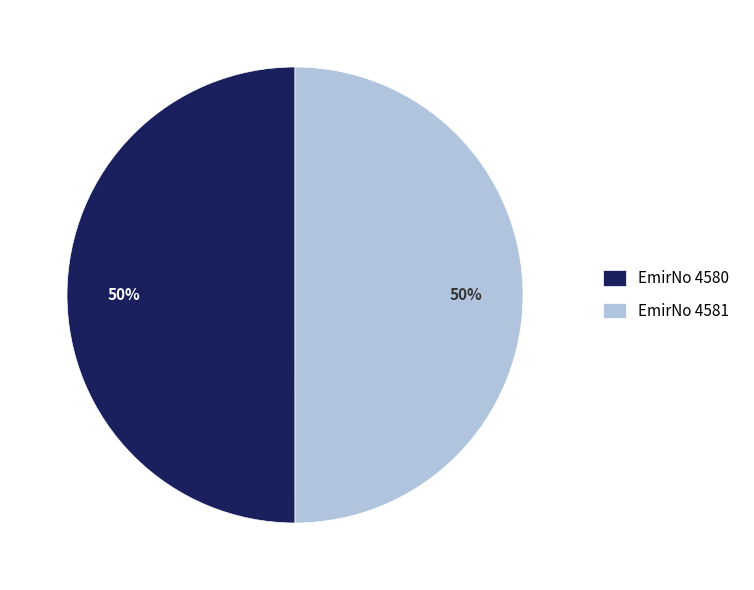

Is the sum of EmirNo 4580 and EmirNo 4581 greater than half?

Yes